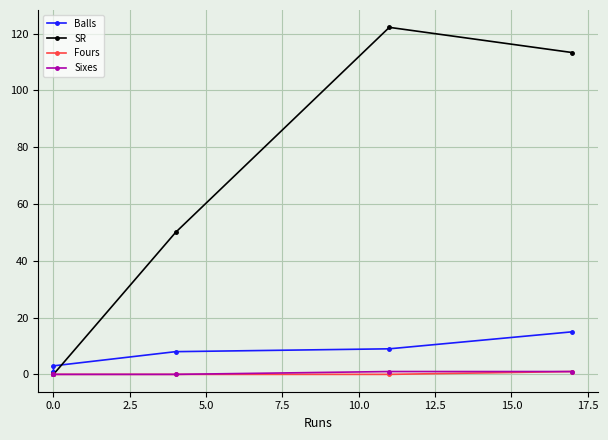

How many data points in SR are above 50?

2